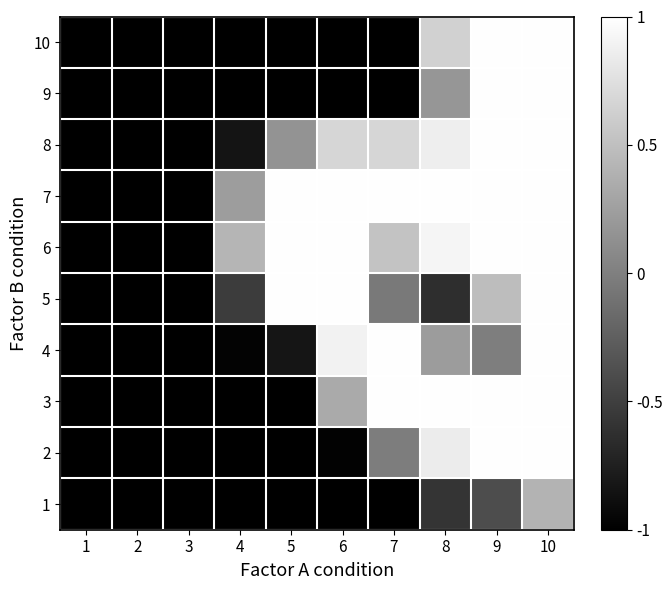

Reading right to left, transcribe all the data shown in this chart.

1: 10=0.4	9=-0.4	8=-0.6	7=-1.0	6=-1.0	5=-1.0	4=-1.0	3=-1.0	2=-1.0	1=-1.0
2: 10=1.0	9=1.0	8=0.9	7=-0.0	6=-1.0	5=-1.0	4=-1.0	3=-1.0	2=-1.0	1=-1.0
3: 10=1.0	9=1.0	8=1.0	7=1.0	6=0.3	5=-1.0	4=-1.0	3=-1.0	2=-1.0	1=-1.0
4: 10=1.0	9=-0.0	8=0.2	7=1.0	6=0.9	5=-0.8	4=-1.0	3=-1.0	2=-1.0	1=-1.0
5: 10=1.0	9=0.5	8=-0.6	7=-0.1	6=1.0	5=1.0	4=-0.5	3=-1.0	2=-1.0	1=-1.0
6: 10=1.0	9=1.0	8=0.9	7=0.5	6=1.0	5=1.0	4=0.4	3=-1.0	2=-1.0	1=-1.0
7: 10=1.0	9=1.0	8=1.0	7=1.0	6=1.0	5=1.0	4=0.2	3=-1.0	2=-1.0	1=-1.0
8: 10=1.0	9=1.0	8=0.9	7=0.7	6=0.7	5=0.2	4=-0.8	3=-1.0	2=-1.0	1=-1.0
9: 10=1.0	9=1.0	8=0.2	7=-1.0	6=-1.0	5=-1.0	4=-1.0	3=-1.0	2=-1.0	1=-1.0
10: 10=1.0	9=1.0	8=0.6	7=-1.0	6=-1.0	5=-1.0	4=-1.0	3=-1.0	2=-1.0	1=-1.0